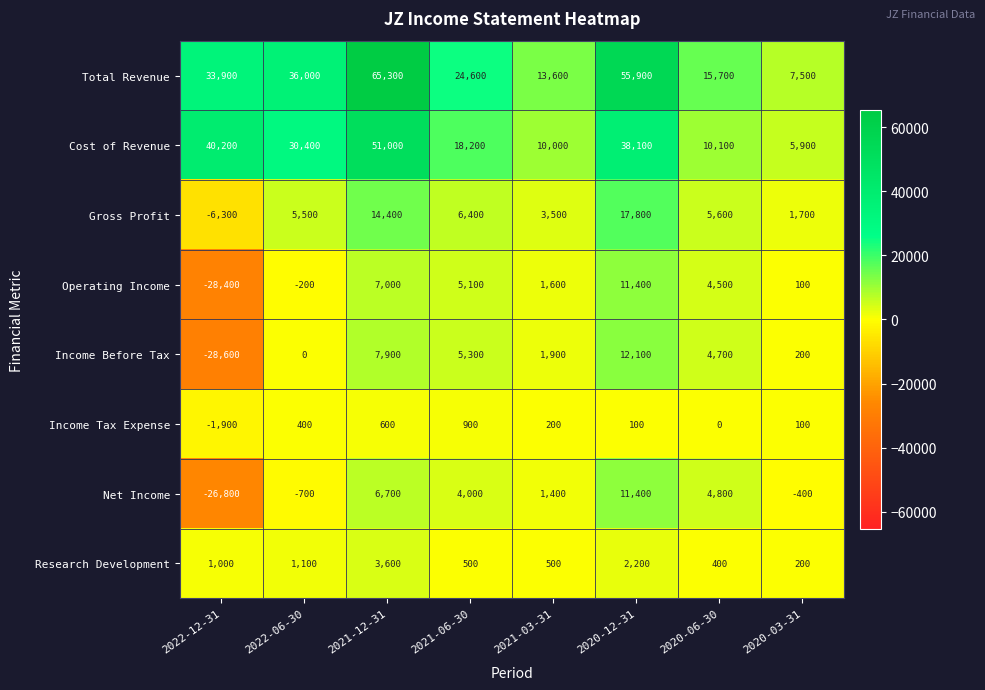

The Cost of Revenue series shows 15664 at 2021-03-31. True or false?

False